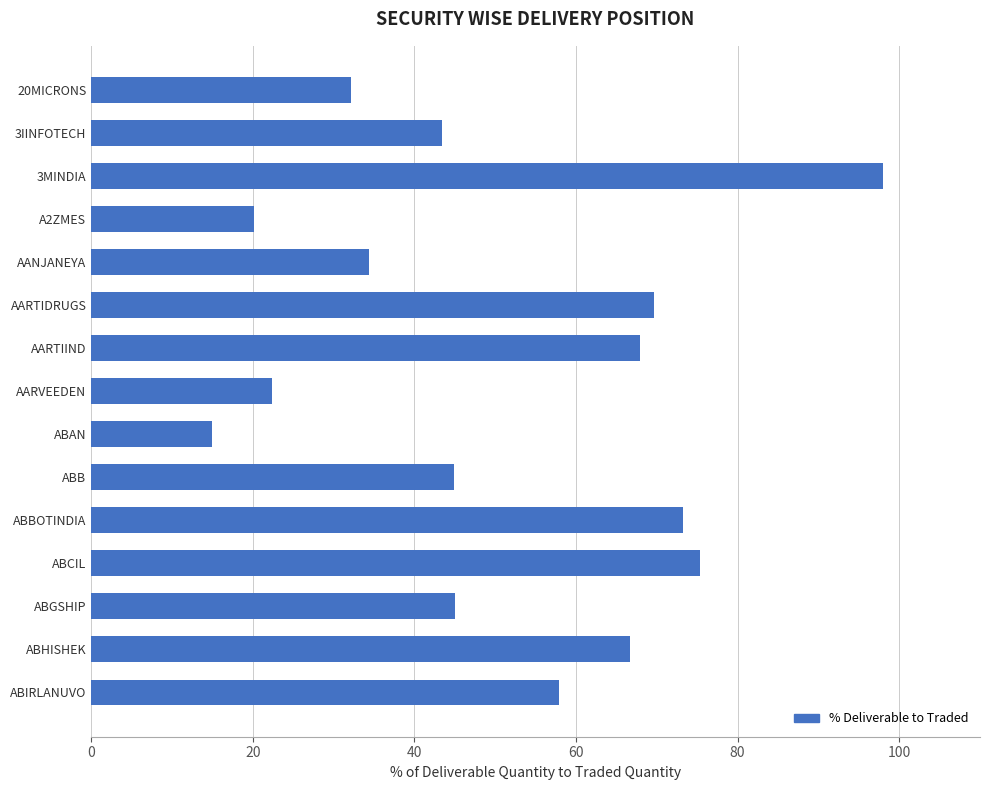

How many bars are there in total?

15